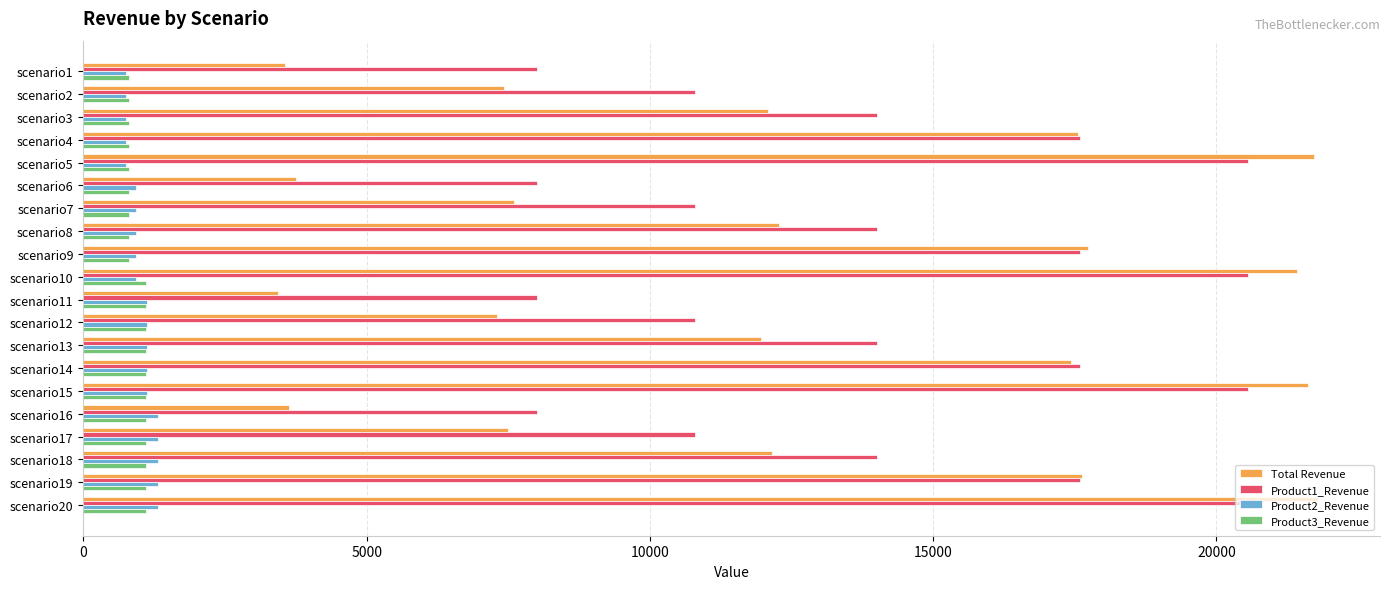

Is the value of Product3_Revenue at scenario13 greater than the value of Product1_Revenue at scenario14?

No